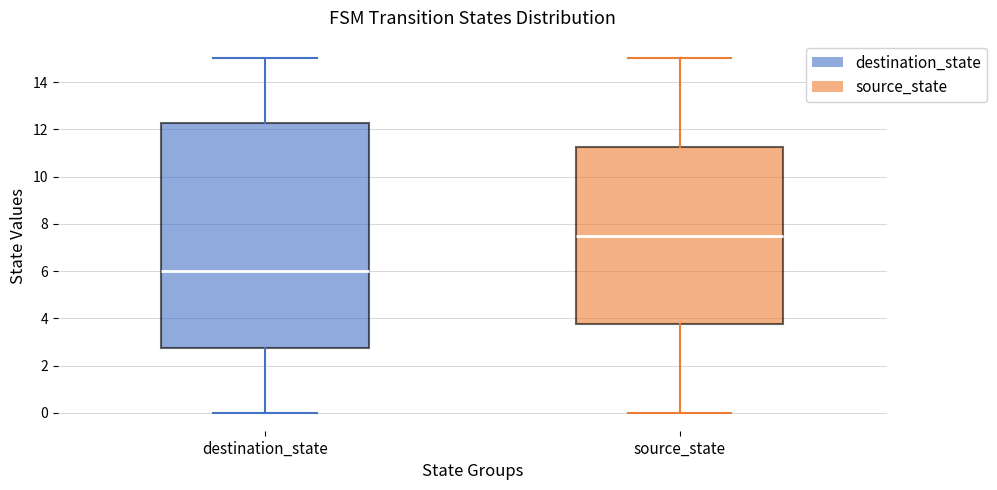

Reading left to right, read every box against the y-axis: the position of its median line, the range the box covers, and the ends of its whiskers. The values are not printed on the chart, so give them approximately, as read against the axis.

destination_state: median 6.0, box 2.8 to 12.2, whiskers 0.0 to 15.0
source_state: median 7.6, box 3.8 to 11.2, whiskers 0.0 to 15.0